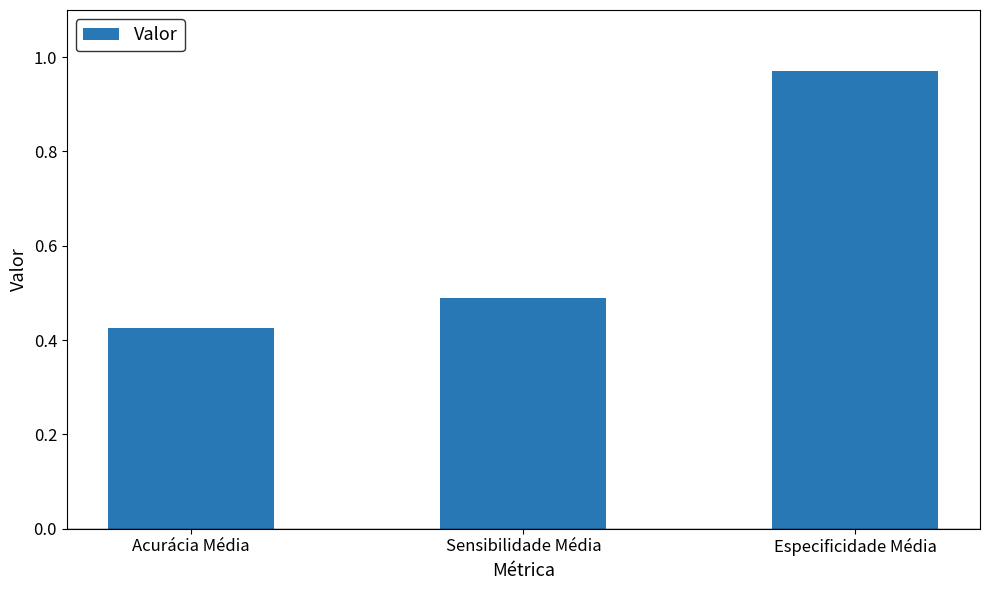

How many data points does each series have?

3